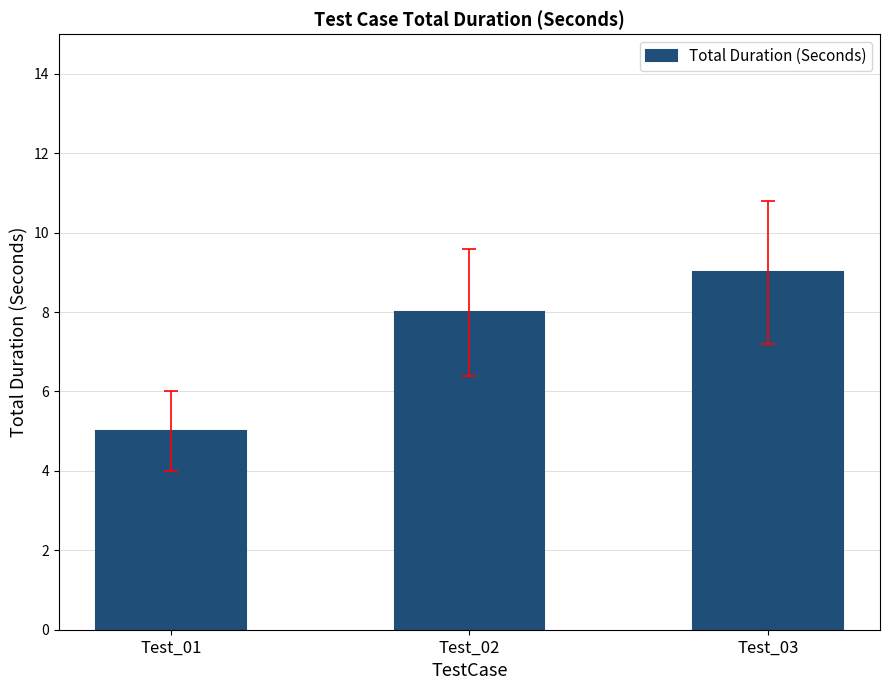

Reading right to left, what are all the values shown in this chart?

9	8	5